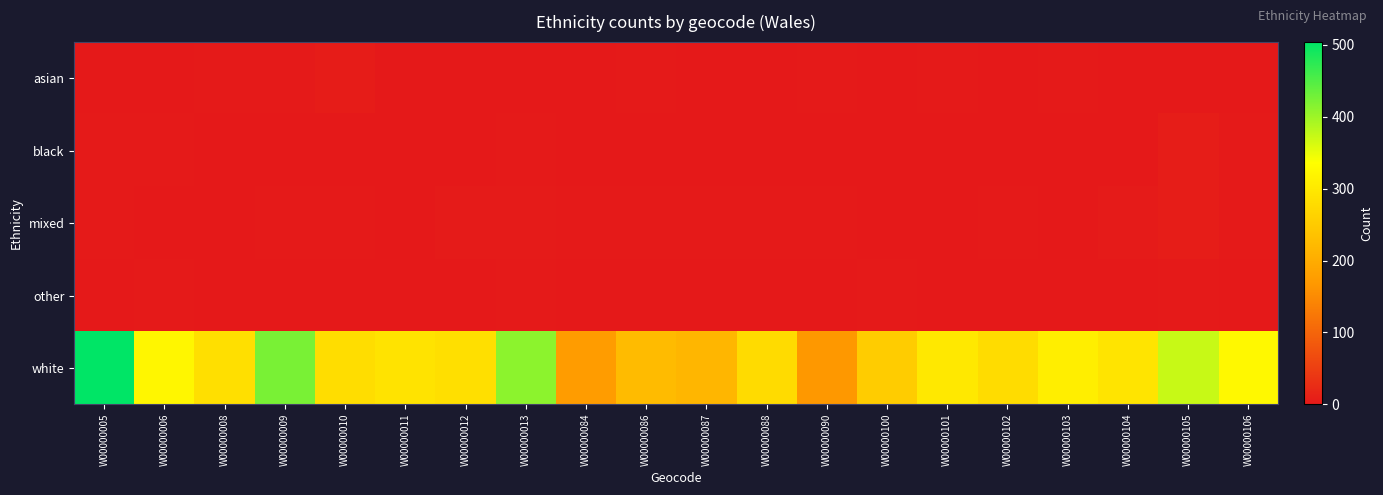

Reading right to left, list all the values displayed in this chart.

asian: W00000106=0	W00000105=0	W00000104=0	W00000103=2	W00000102=0	W00000101=1	W00000100=0	W00000090=1	W00000088=0	W00000087=0	W00000086=2	W00000084=0	W00000013=0	W00000012=0	W00000011=0	W00000010=4	W00000009=1	W00000008=1	W00000006=0	W00000005=0
black: W00000106=1	W00000105=5	W00000104=0	W00000103=0	W00000102=0	W00000101=0	W00000100=0	W00000090=0	W00000088=0	W00000087=0	W00000086=0	W00000084=0	W00000013=1	W00000012=0	W00000011=0	W00000010=0	W00000009=0	W00000008=0	W00000006=1	W00000005=1
mixed: W00000106=2	W00000105=5	W00000104=3	W00000103=0	W00000102=1	W00000101=0	W00000100=0	W00000090=1	W00000088=2	W00000087=2	W00000086=1	W00000084=1	W00000013=3	W00000012=3	W00000011=0	W00000010=2	W00000009=1	W00000008=0	W00000006=0	W00000005=2
other: W00000106=0	W00000105=2	W00000104=0	W00000103=0	W00000102=0	W00000101=0	W00000100=1	W00000090=0	W00000088=0	W00000087=0	W00000086=0	W00000084=0	W00000013=2	W00000012=0	W00000011=0	W00000010=0	W00000009=0	W00000008=0	W00000006=1	W00000005=0
white: W00000106=324	W00000105=373	W00000104=292	W00000103=309	W00000102=279	W00000101=299	W00000100=253	W00000090=168	W00000088=278	W00000087=216	W00000086=225	W00000084=174	W00000013=411	W00000012=284	W00000011=291	W00000010=281	W00000009=424	W00000008=284	W00000006=321	W00000005=504